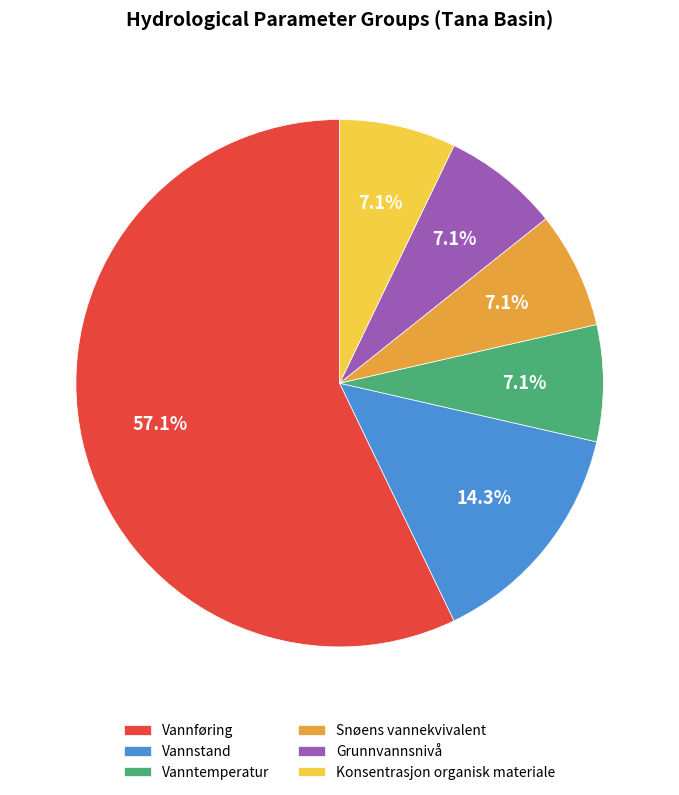

Combined, do Vannføring and Vanntemperatur account for over 50%?

Yes